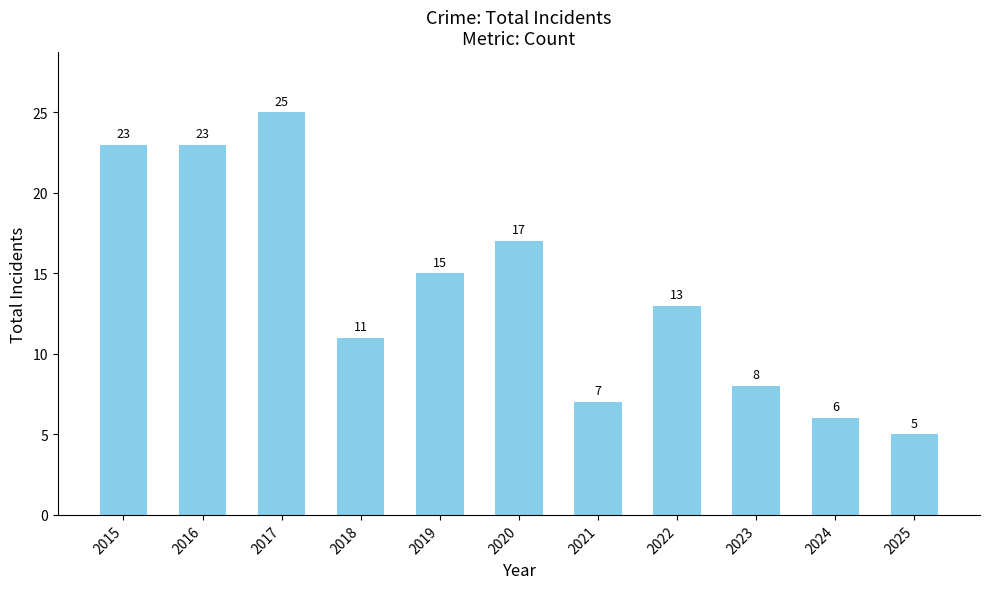

Which label corresponds to the smallest value in the chart?

2025